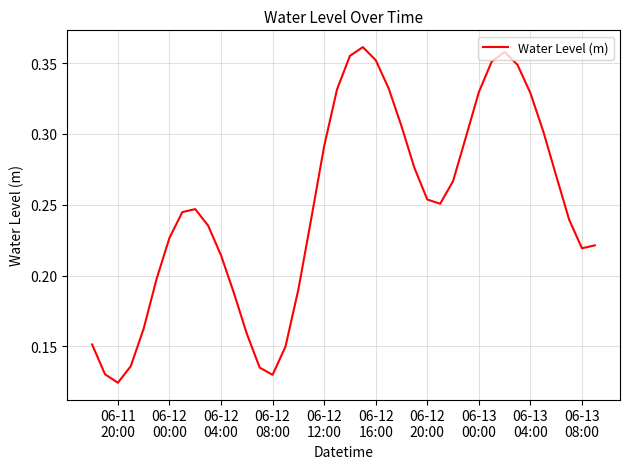

Reading right to left, list all the values displayed in this chart.

0.2	0.2	0.2	0.3	0.3	0.3	0.3	0.4	0.4	0.3	0.3	0.3	0.3	0.3	0.3	0.3	0.3	0.4	0.4	0.4	0.3	0.3	0.2	0.2	0.1	0.1	0.1	0.2	0.2	0.2	0.2	0.2	0.2	0.2	0.2	0.2	0.1	0.1	0.1	0.2